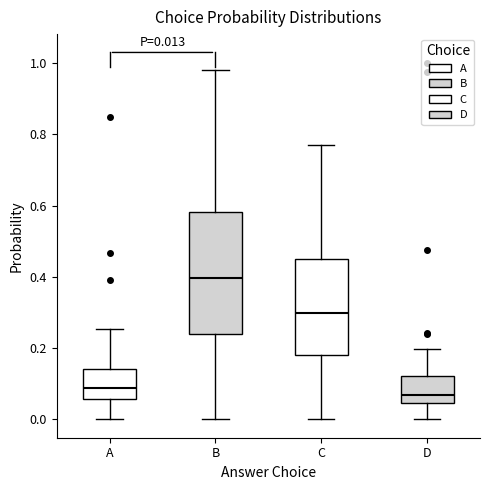

Which box is the tallest, from its lower edge to its upper edge?

B